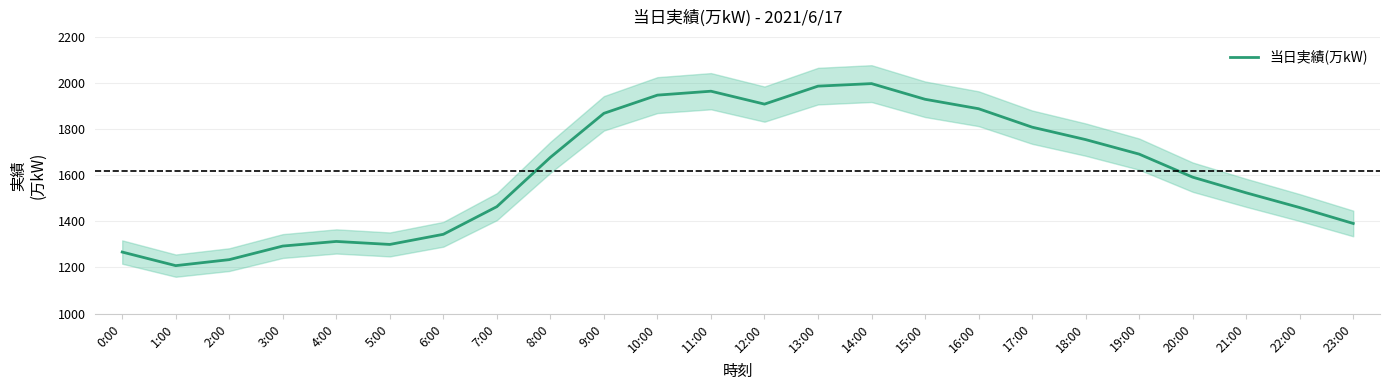

Does the chart have visible grid lines?

Yes